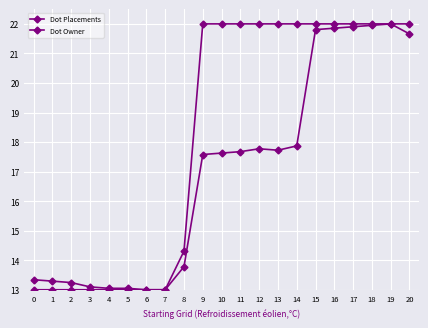

Does the chart have visible grid lines?

Yes